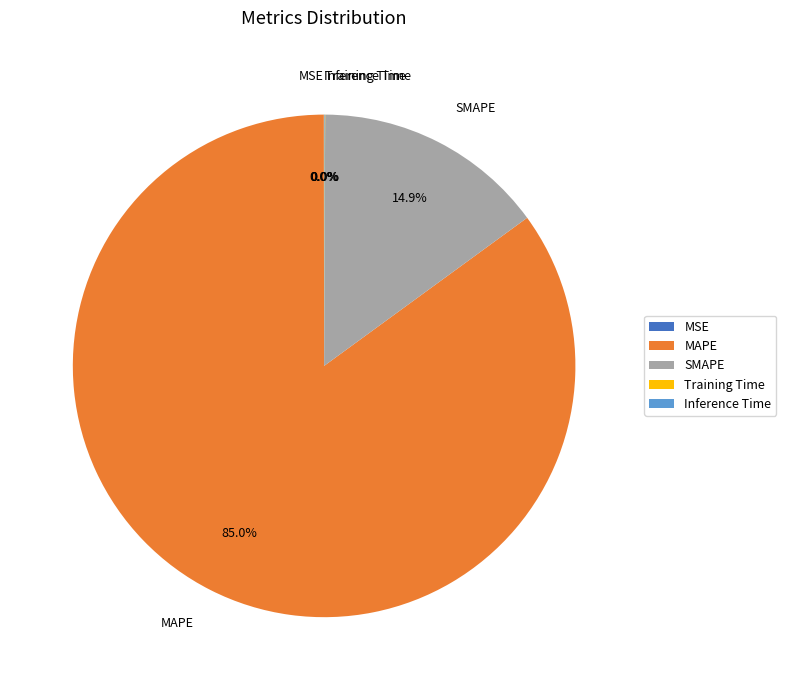

What is the largest slice in the pie chart?

MAPE